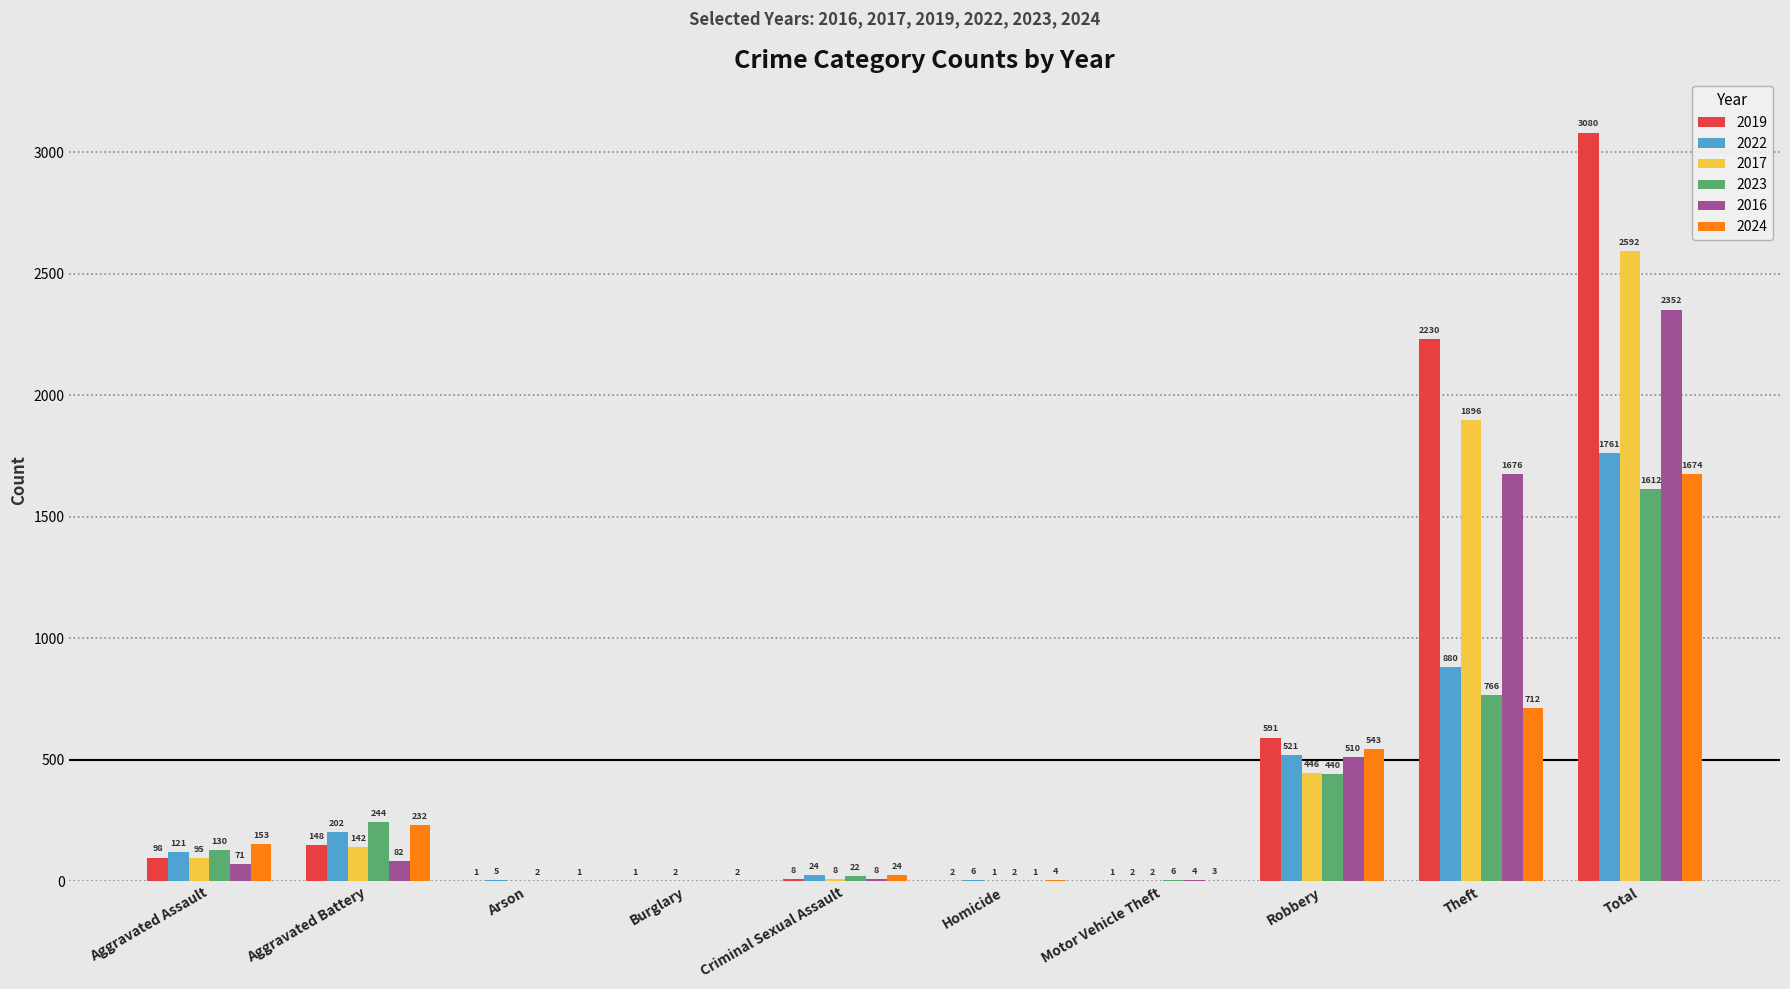

Which series changed the most between Robbery and Theft?

2019